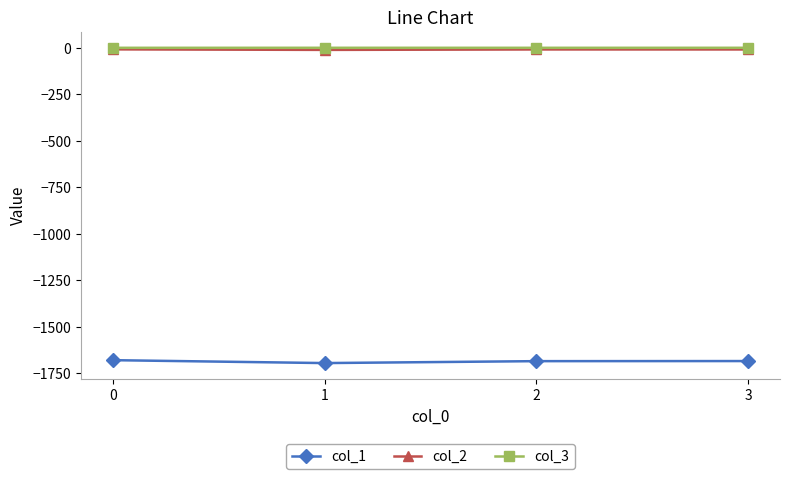

True or false: col_1 has a value of -1679.8 at 0.

True